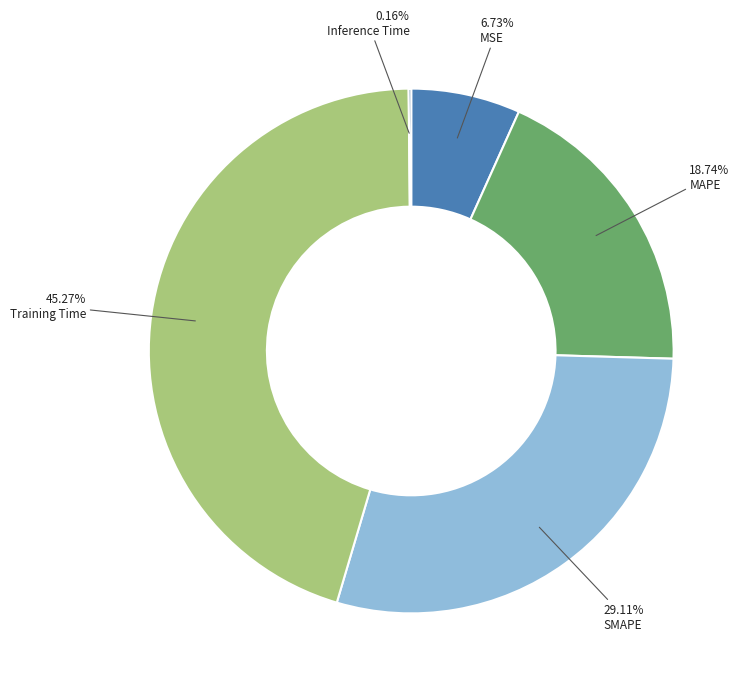

Which slice is the largest?

Training Time